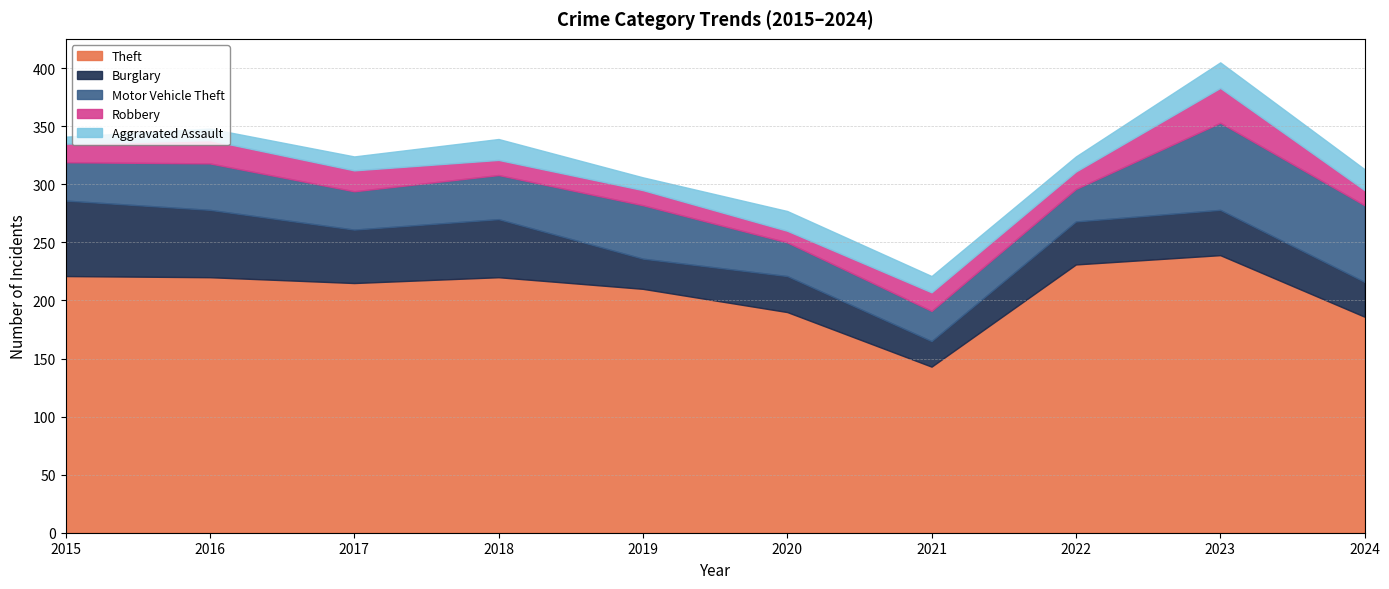

True or false: Theft has more than 2 points higher than both neighbors.

False